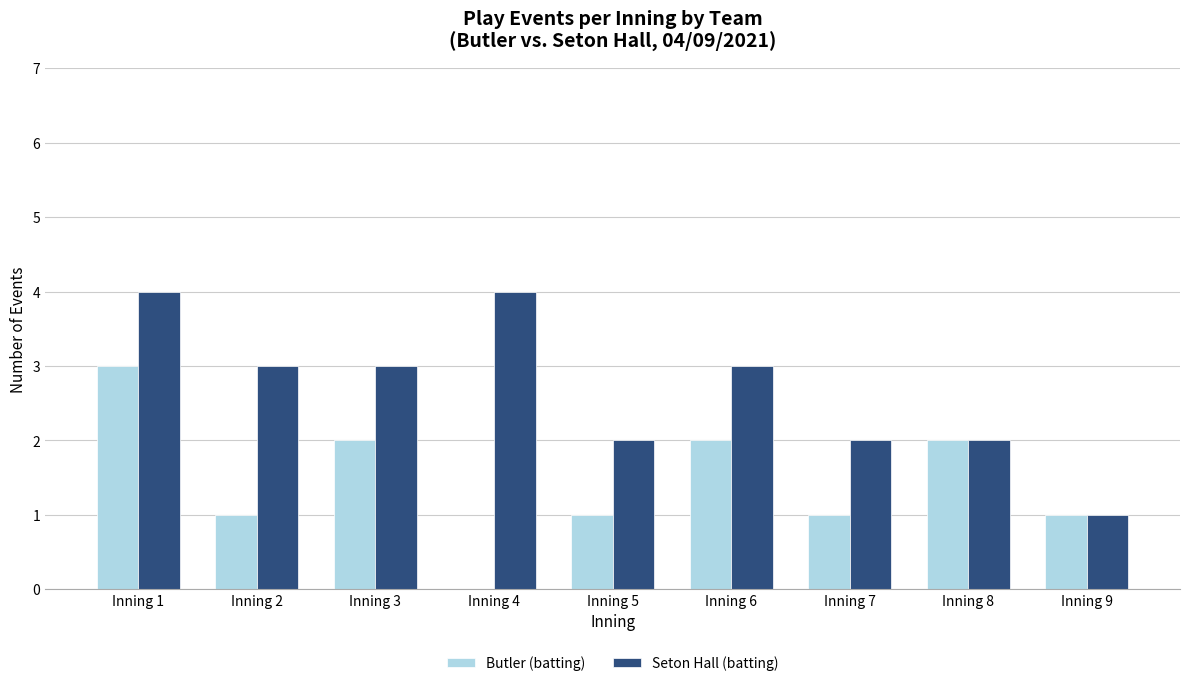

Which category has the highest value in the Butler (batting) series?

Inning 1